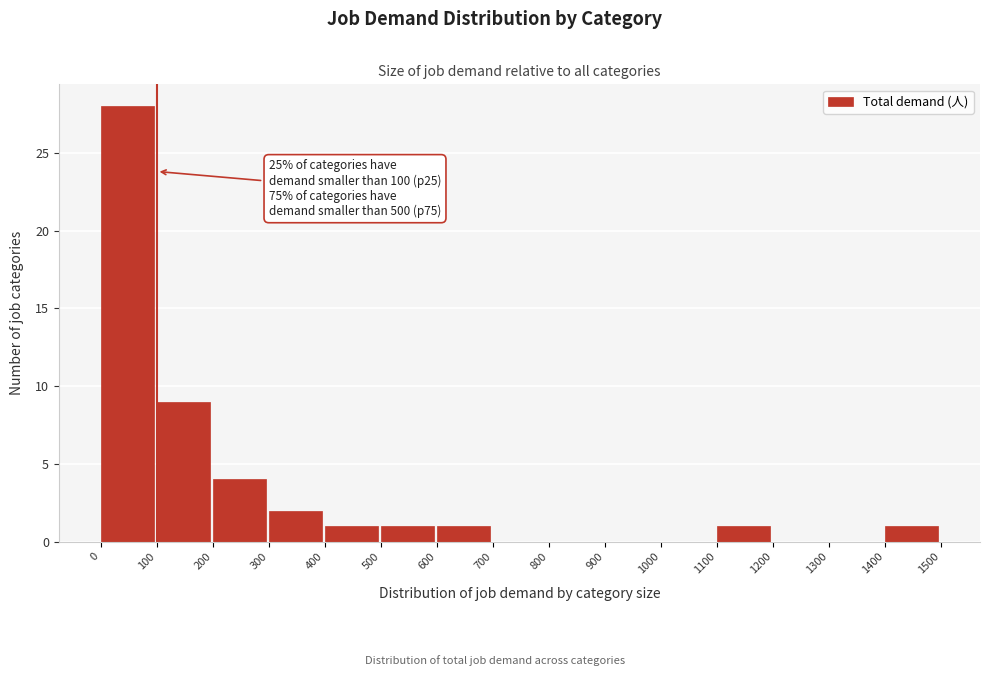

Which range on the x-axis has the tallest bar?

0 to 100